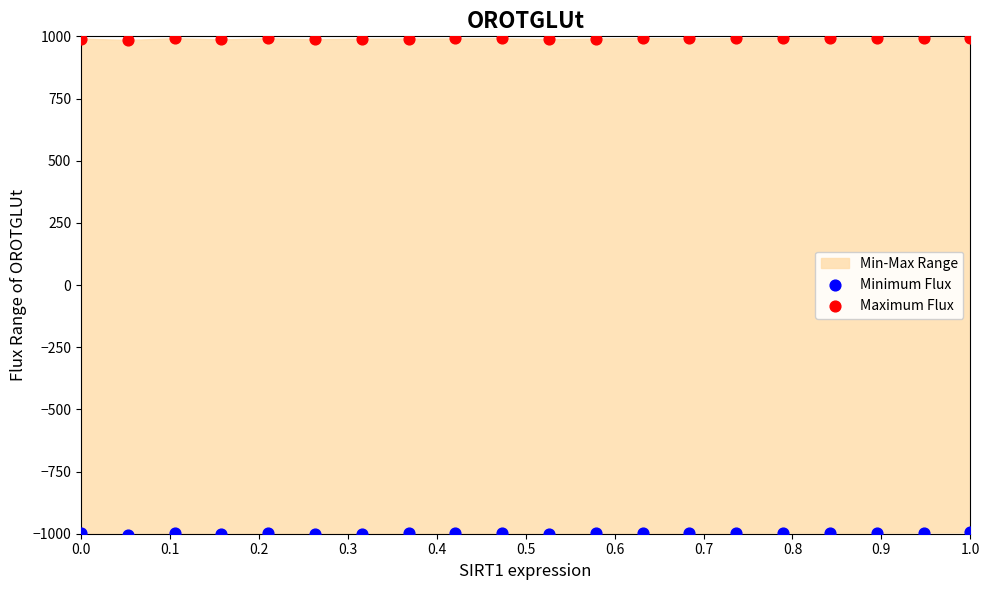

Which series reaches the maximum Y coordinate?

Maximum Flux